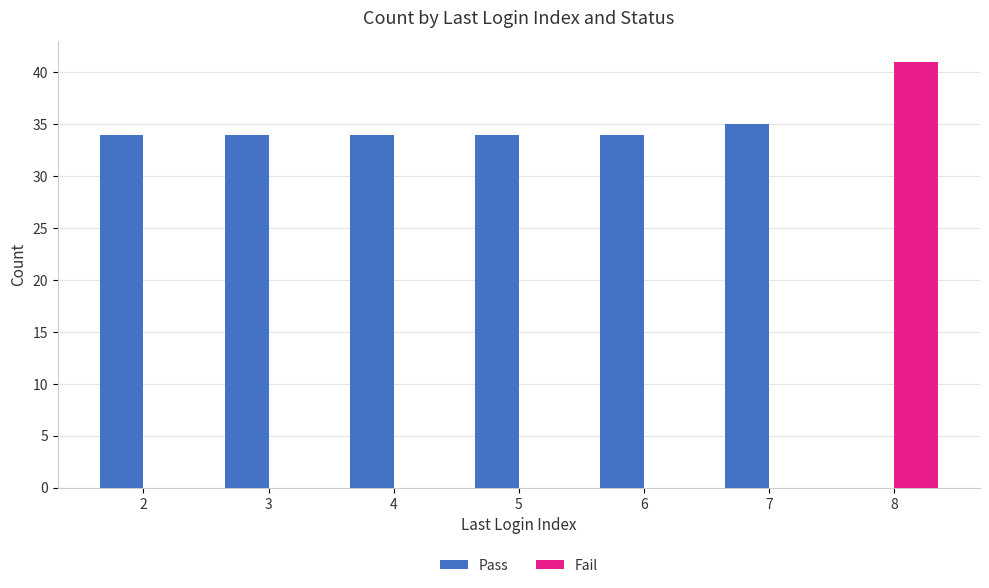

At which category does the chart reach its peak across all series?

8